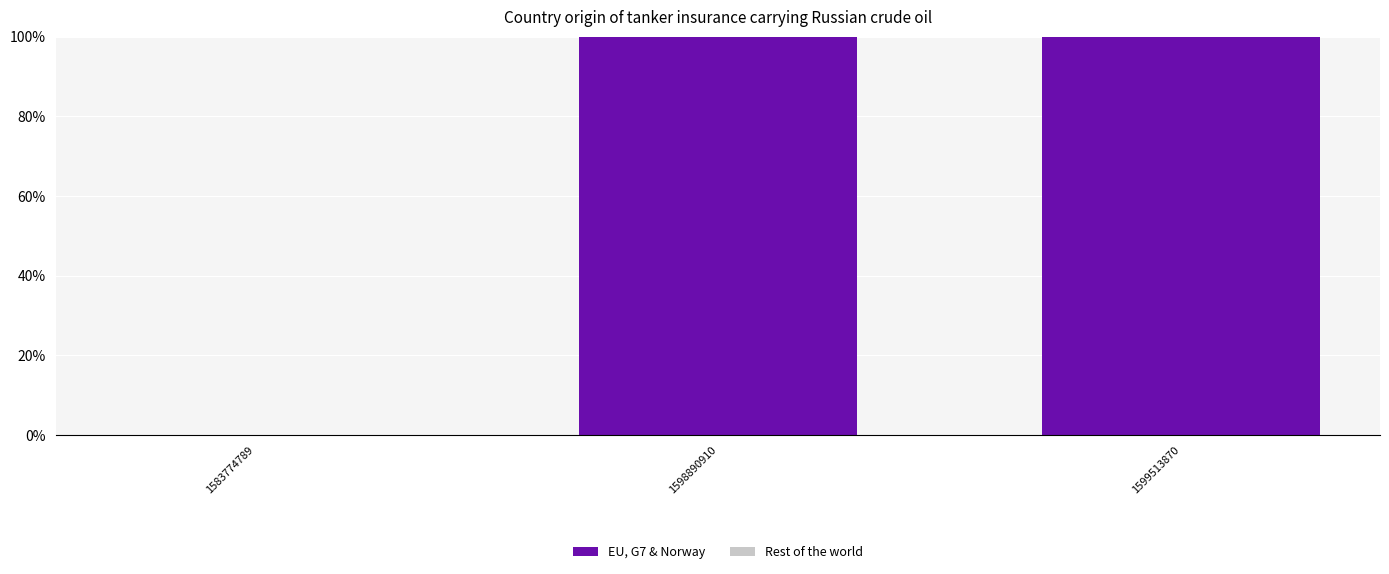

What is the greatest value displayed?

100